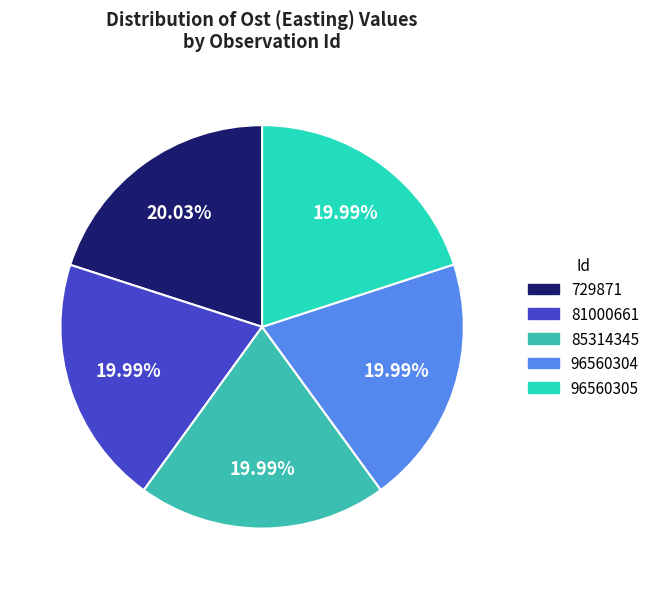

How many segments does this pie chart have?

5